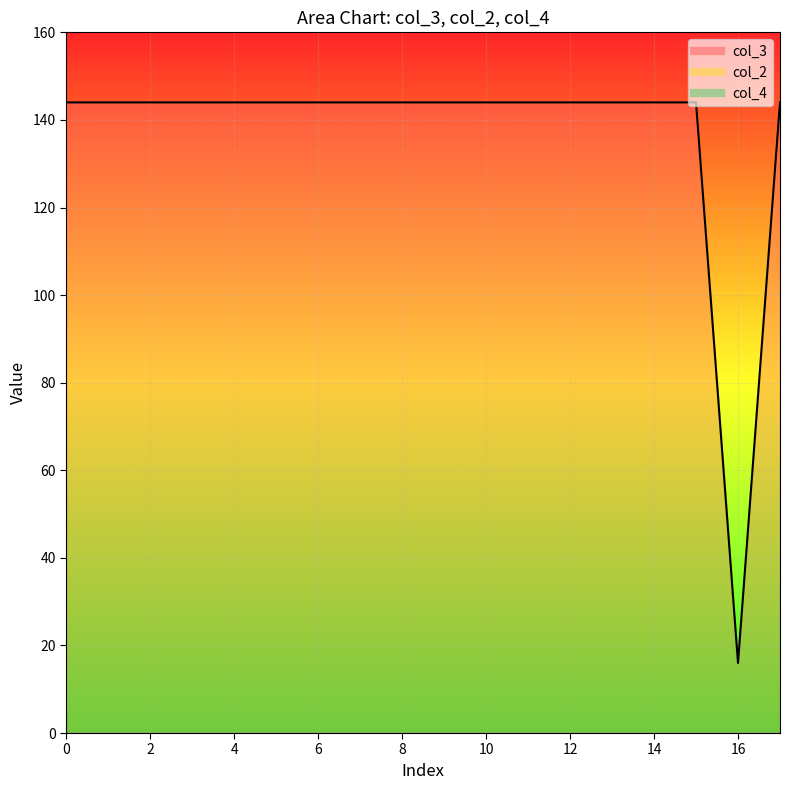

Is it true that col_3 line equals 144 at 4?

True